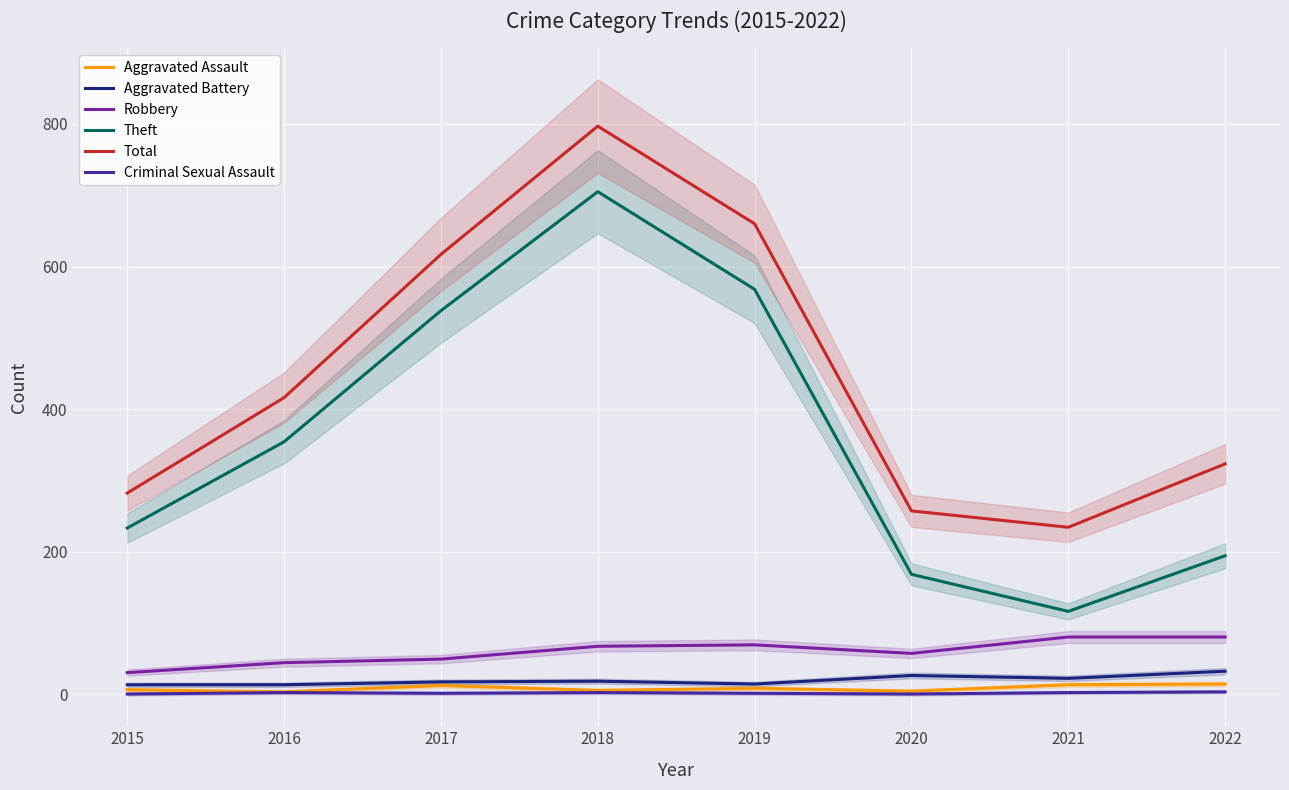

What is the sum of the Aggravated Assault values at 2015 and 2018?

11